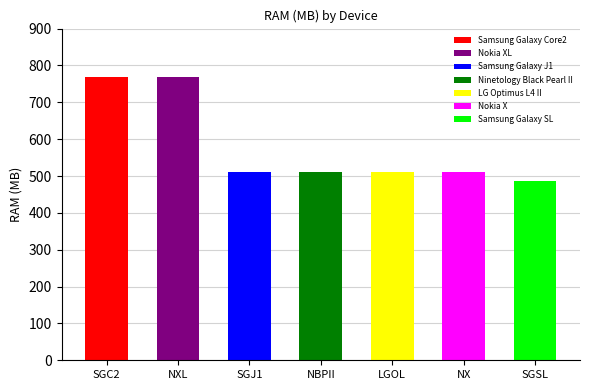

What is the label of the 1st bar from the left?

SGC2